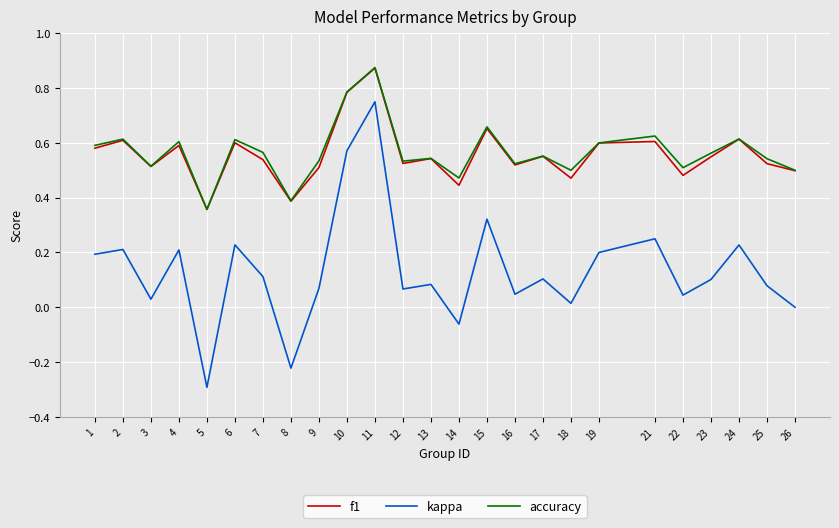

True or false: accuracy and kappa intersect in this chart.

False